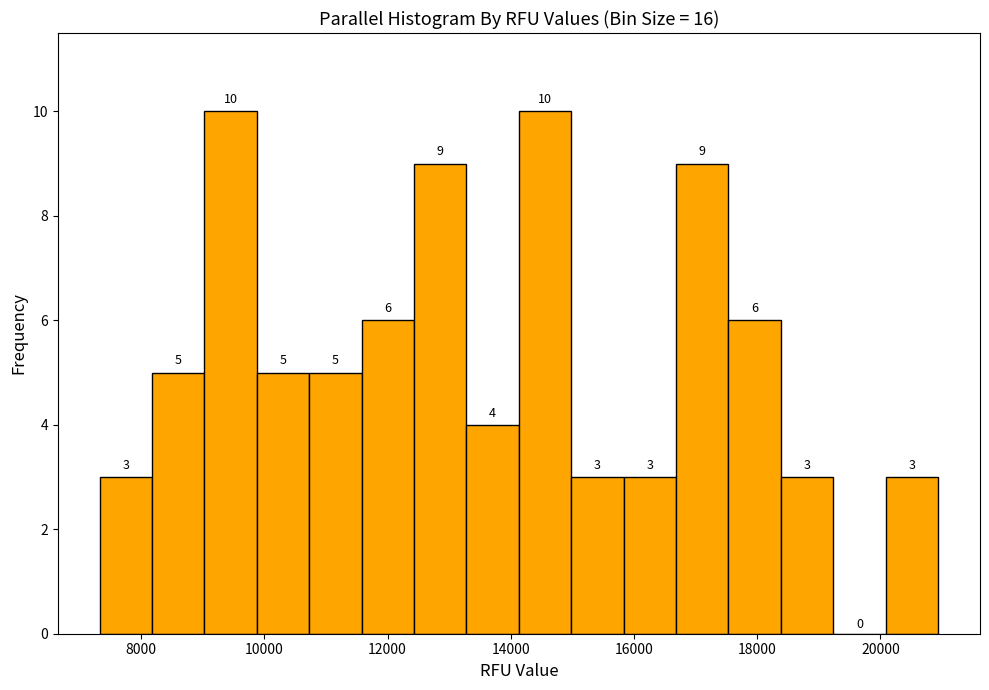

Reading left to right, list every bar in this chart as the range it spans on the x-axis followed by its height. The bar edges are not printed on the chart, so give them approximately, as read against the axis.

7400 to 8200: 3
8200 to 9000: 5
9000 to 9800: 10
9800 to 10800: 5
10800 to 11600: 5
11600 to 12400: 6
12400 to 13200: 9
13200 to 14200: 4
14200 to 15000: 10
15000 to 15800: 3
15800 to 16600: 3
16600 to 17600: 9
17600 to 18400: 6
18400 to 19200: 3
19200 to 20000: 0
20000 to 21000: 3